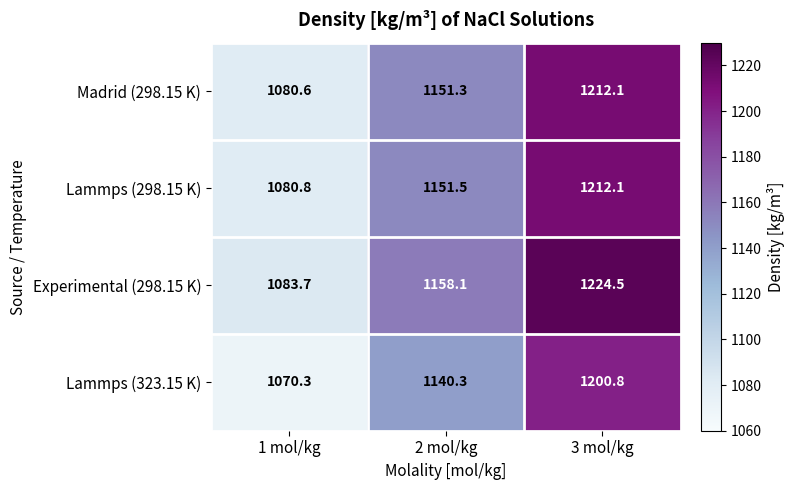

What is the difference between the maximum and minimum values in the Experimental (298.15 K) series?

140.8